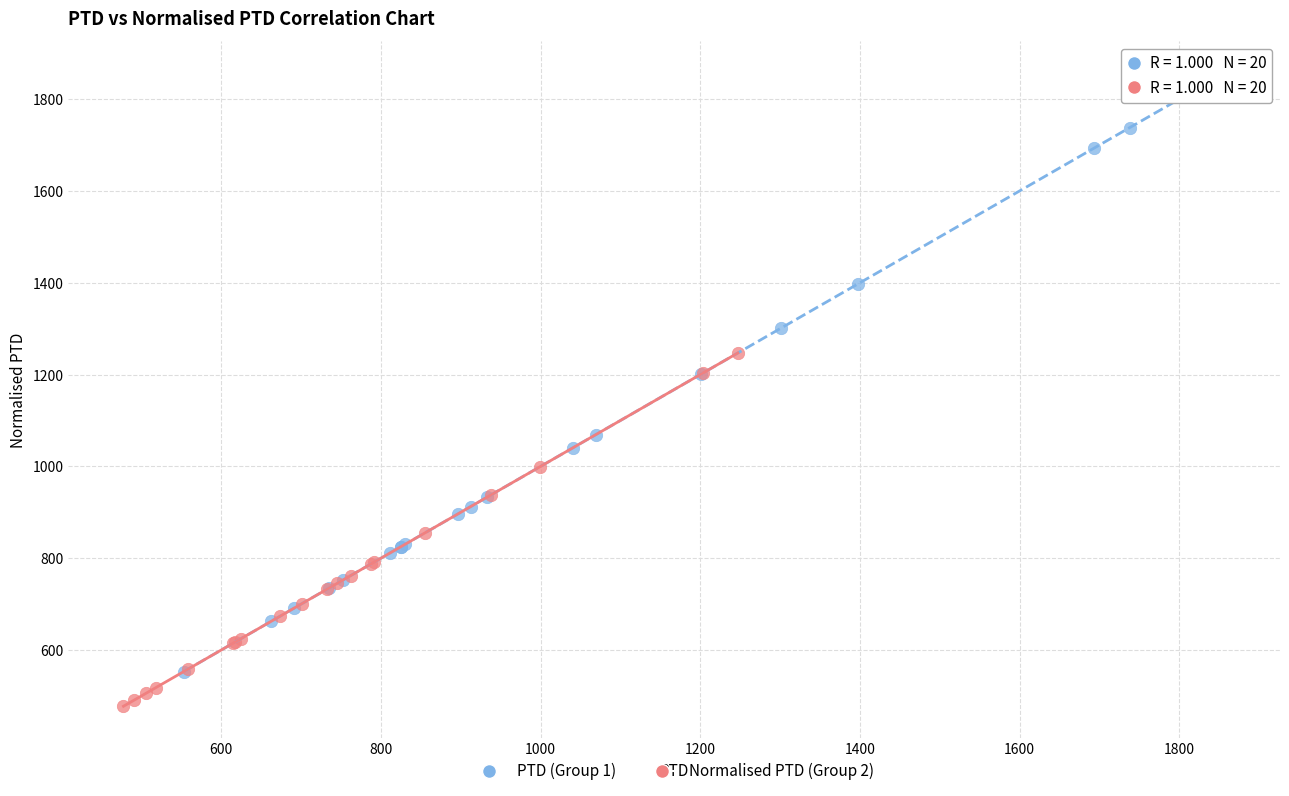

Which series reaches the minimum Y coordinate?

Normalised PTD (Group 2)